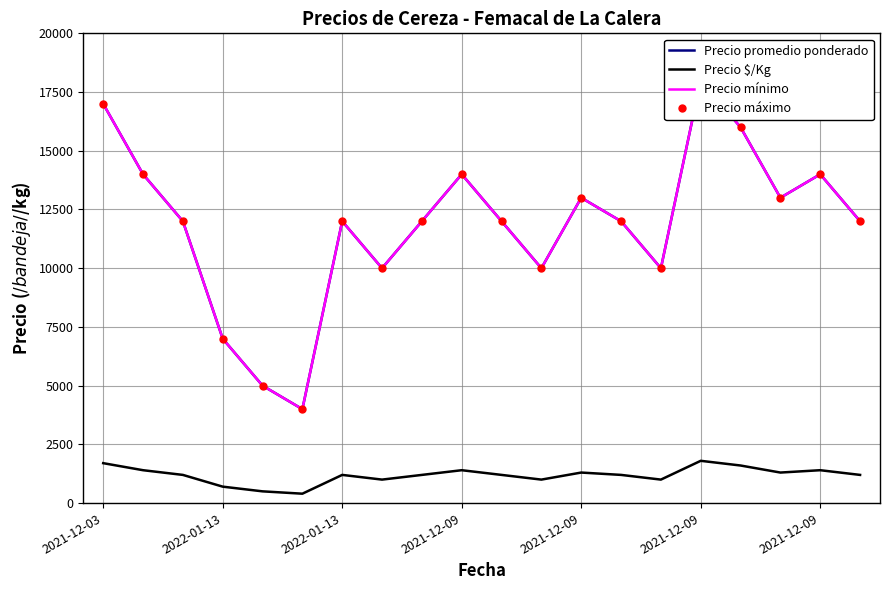

Is the value of Precio máximo at 8 greater than the value of Precio $/Kg at 15?

Yes